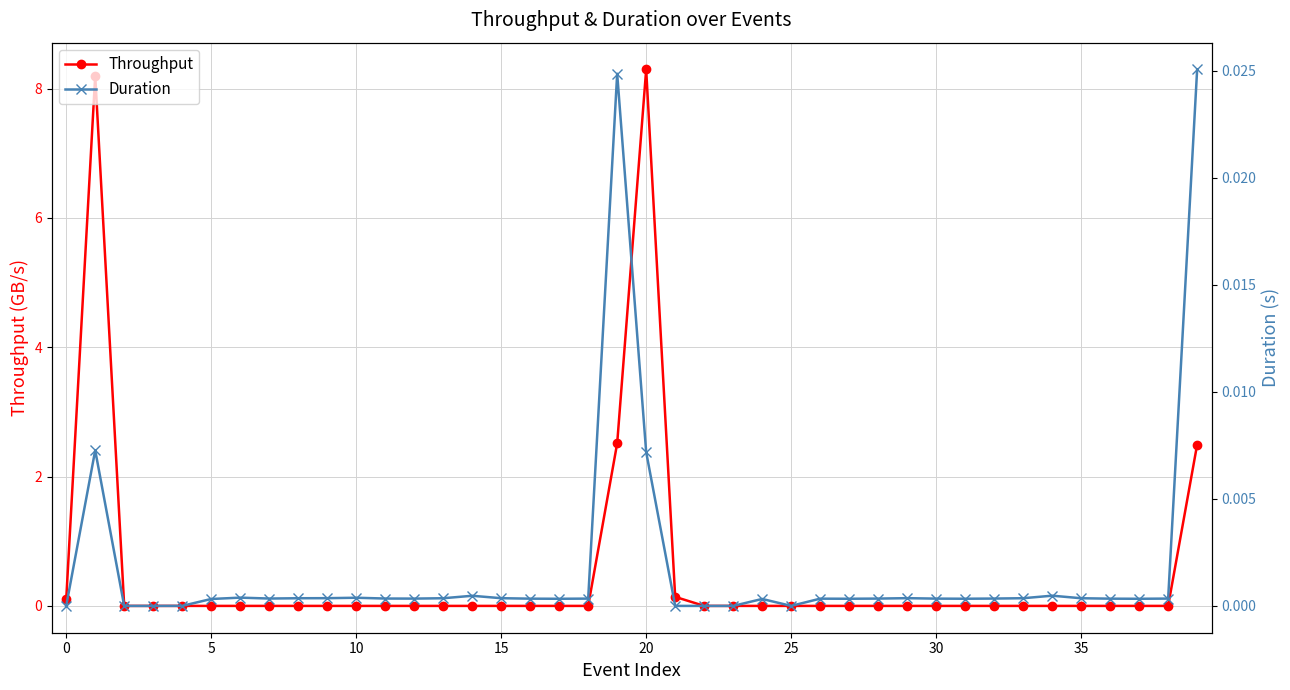

After their last crossing, which series has the higher values: Duration or Throughput?

Throughput